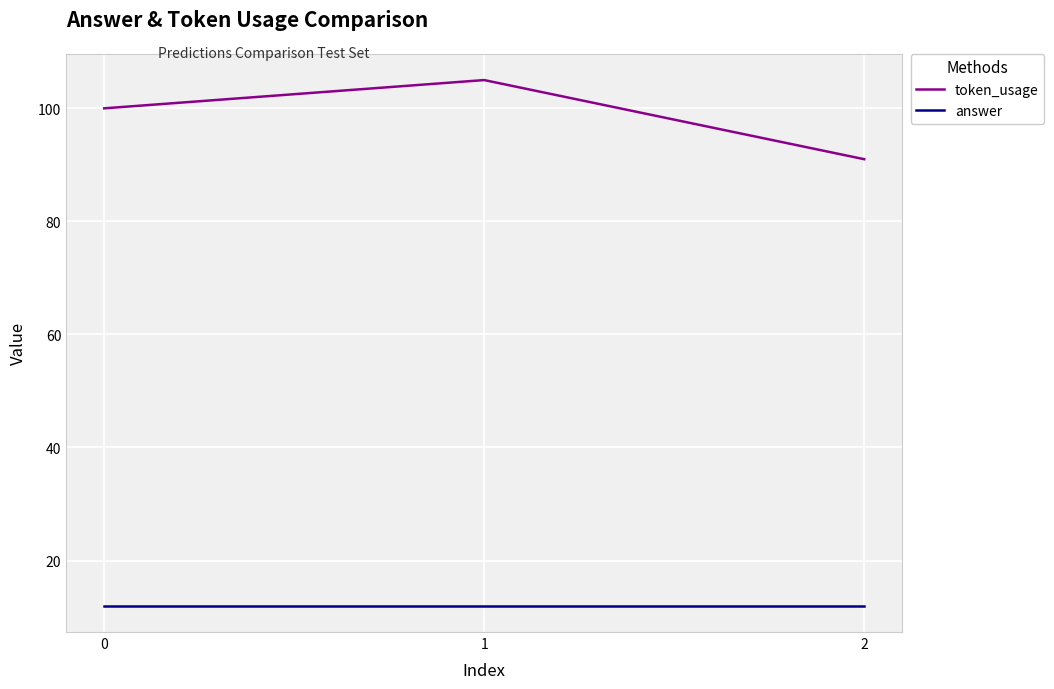

Reading right to left, list all the values displayed in this chart.

token_usage: 91	105	100
answer: 12	12	12